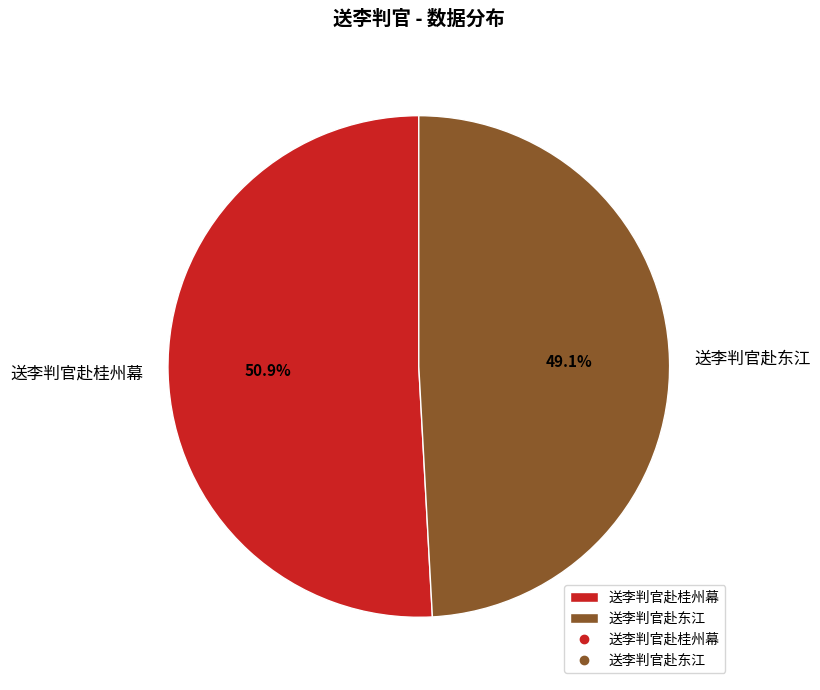

To the nearest percent, what is the difference between the 送李判官赴桂州幕 and 送李判官赴东江 slice percentages?

2%